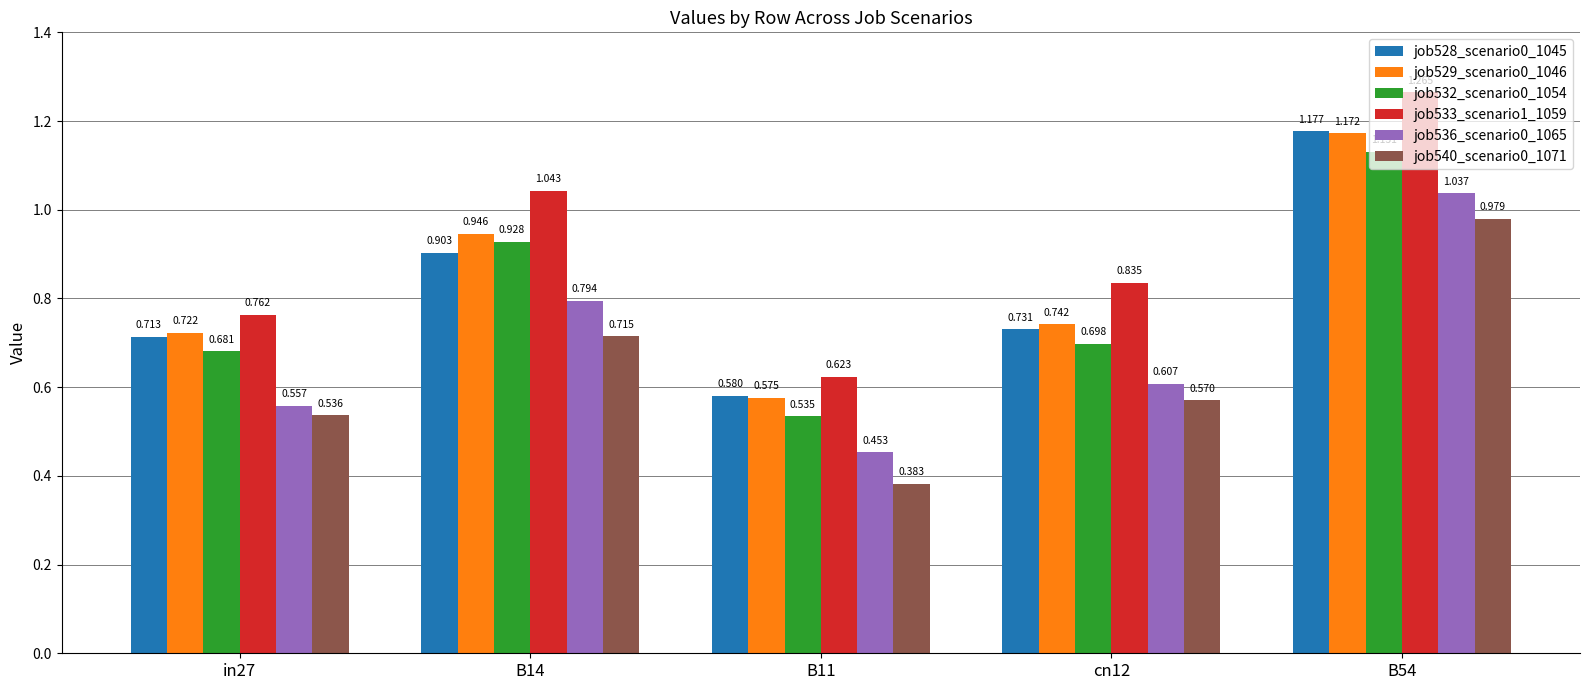

At cn12, list the series in order from smallest to largest.

job540_scenario0_1071, job536_scenario0_1065, job532_scenario0_1054, job528_scenario0_1045, job529_scenario0_1046, job533_scenario1_1059